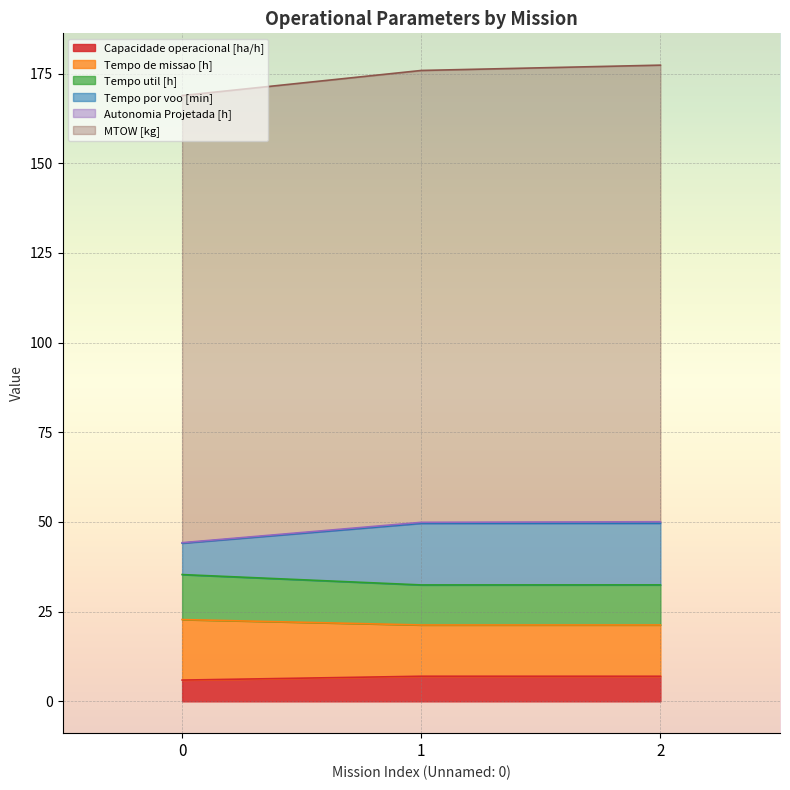

Does the chart display data point markers on the line(s)?

No